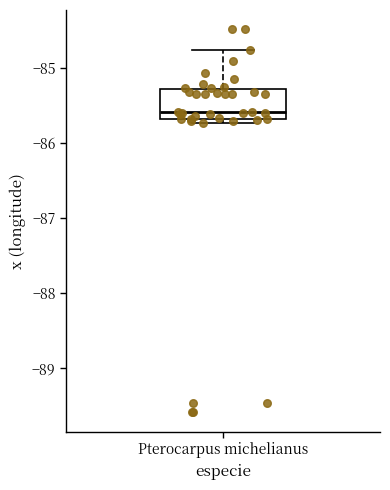

Transcribe this box plot: give where the median line is, the range the box spans, and where the two whiskers end, as read against the y-axis. The values are not printed on the chart, so give them approximately, as read against the axis.

median -85.6, box -85.7 to -85.3, whiskers -85.7 (just below the box's lower edge) to -84.8